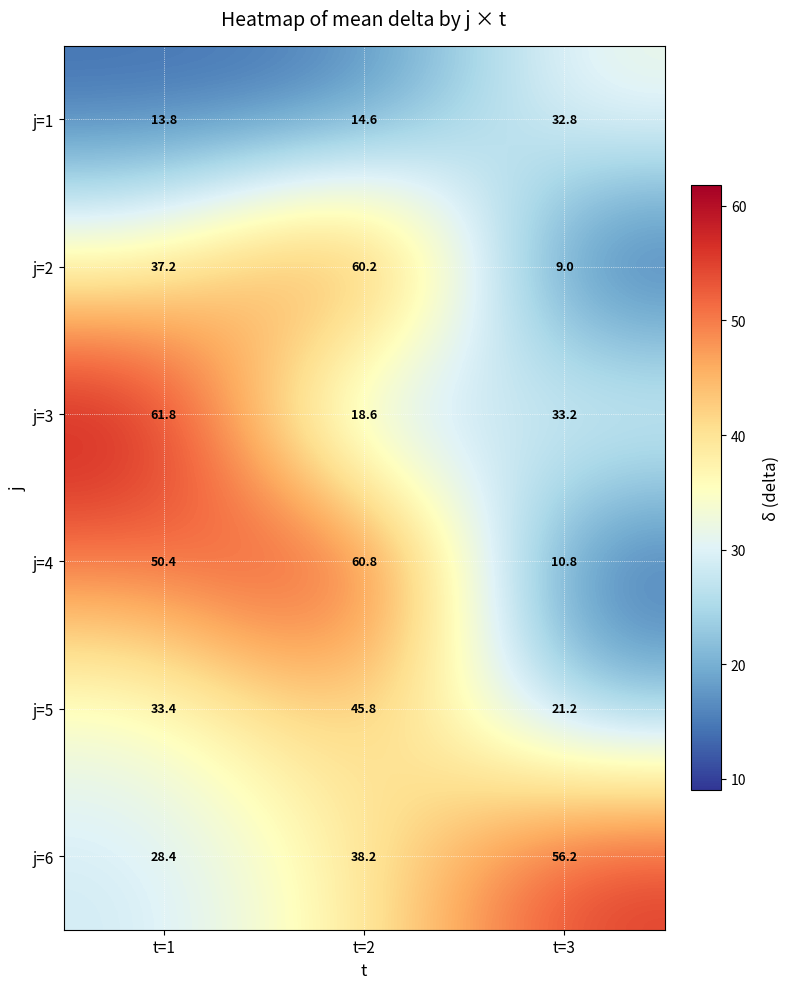

What value does the j=6 series have at t=3?

56.2